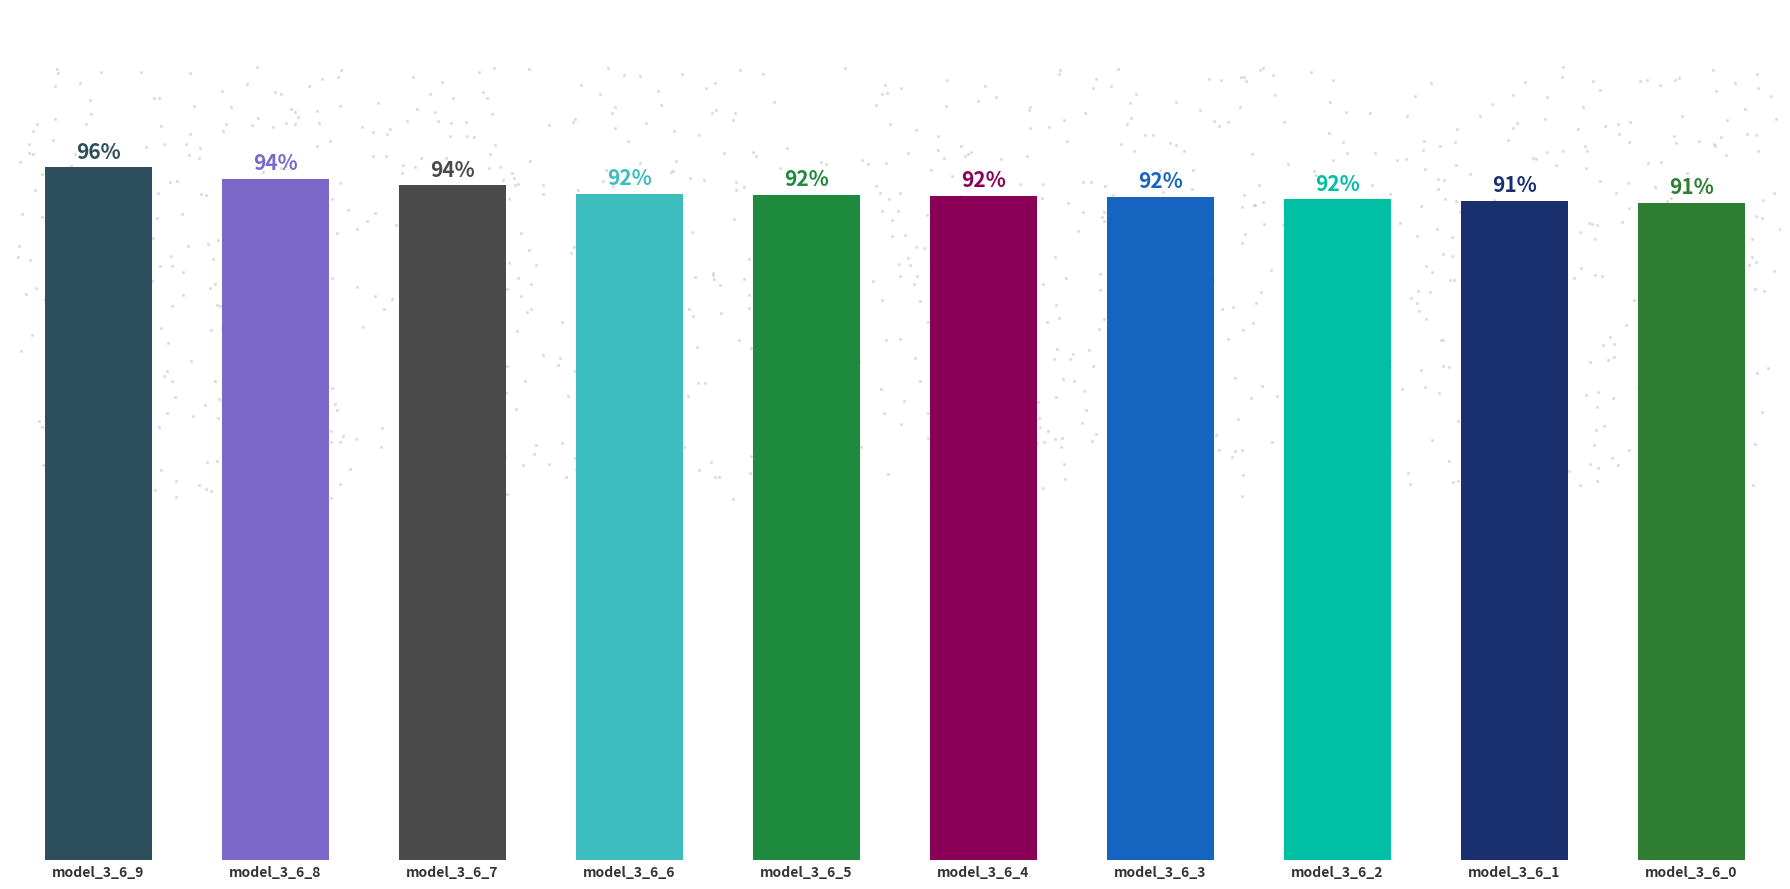

At how many categories does at least one series exceed 0?

10